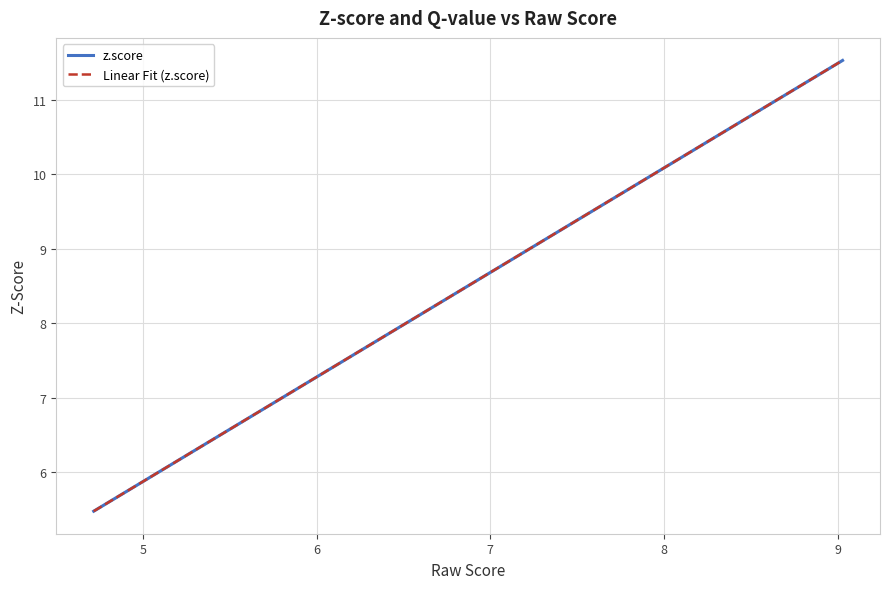

How many series are shown in this chart?

2